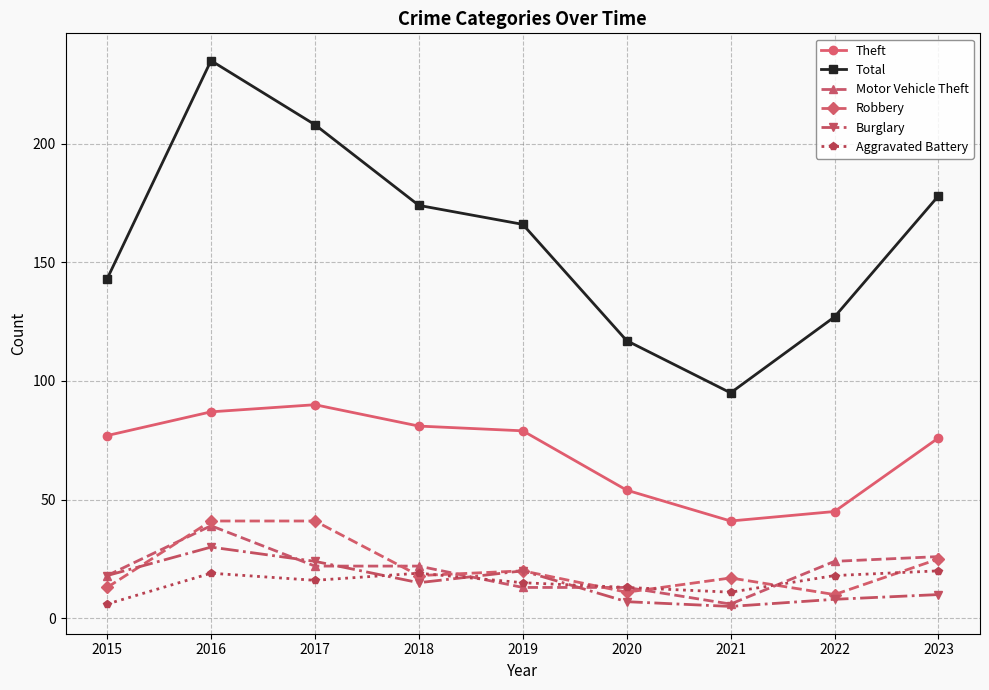

Does the chart have visible grid lines?

Yes